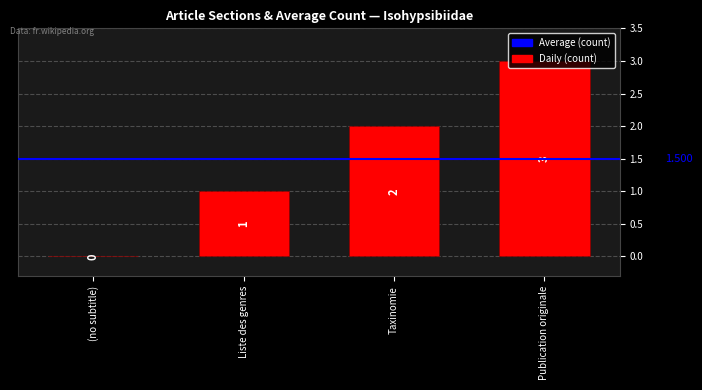

Are the bars horizontal?

No